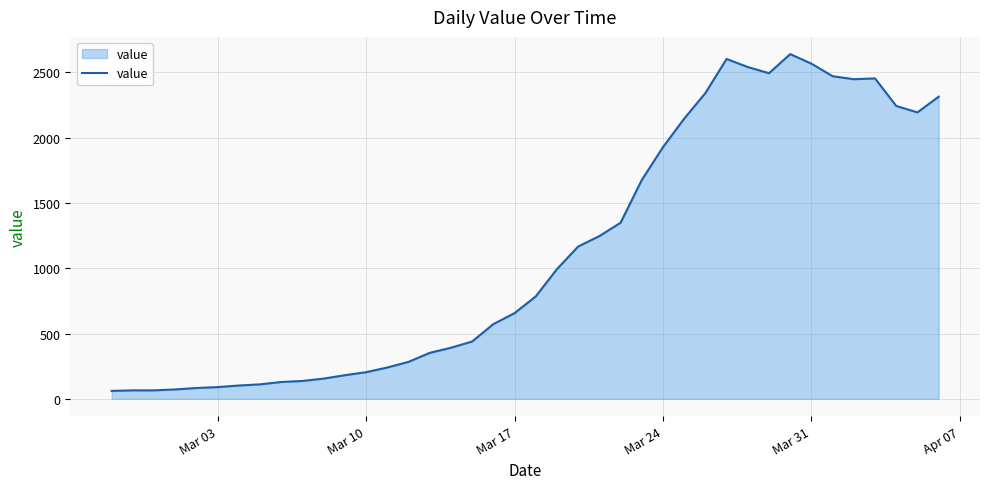

What is the maximum value shown in the chart?

2639